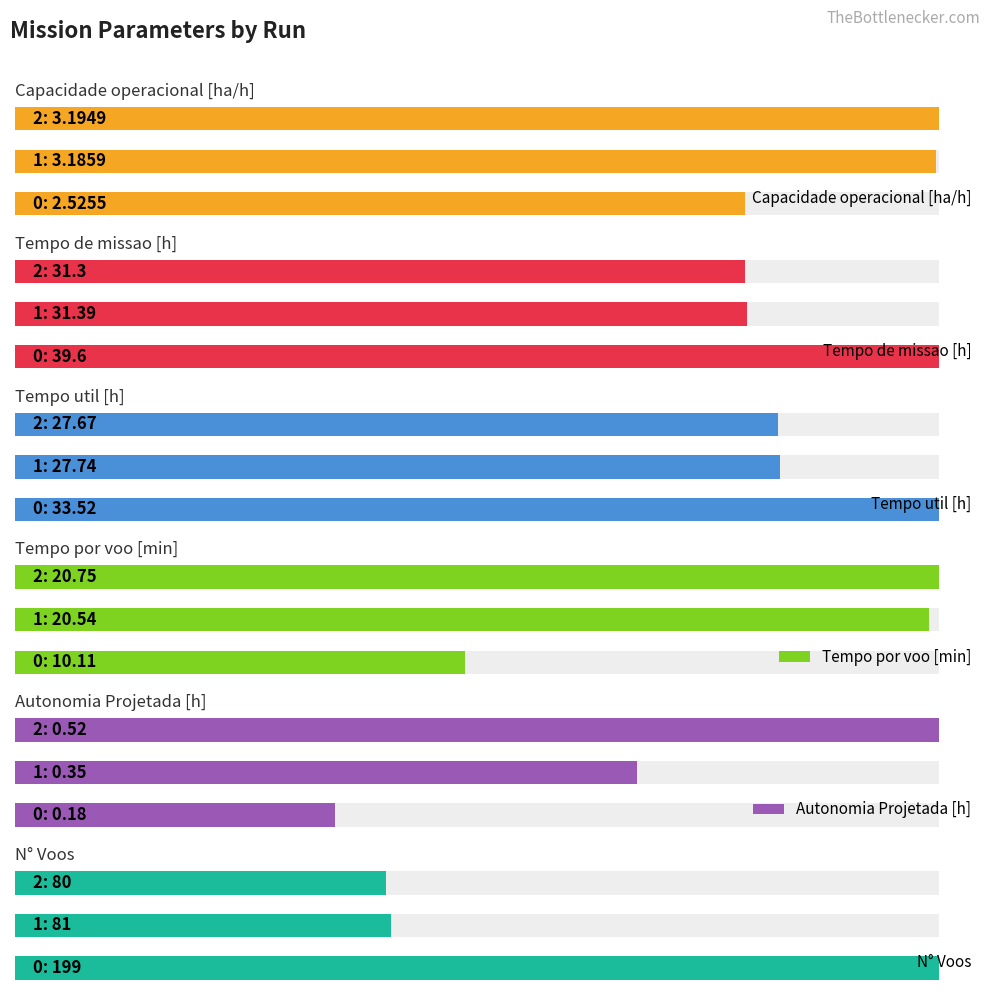

Reading right to left, extract all data points from this chart.

Capacidade operacional [ha/h]: 3.2	3.2	2.5
Tempo de missao [h]: 31.3	31.4	39.6
Tempo util [h]: 27.7	27.7	33.5
Tempo por voo [min]: 20.8	20.5	10.1
Autonomia Projetada [h]: 0.5	0.3	0.2
N° Voos: 80.0	81.0	199.0